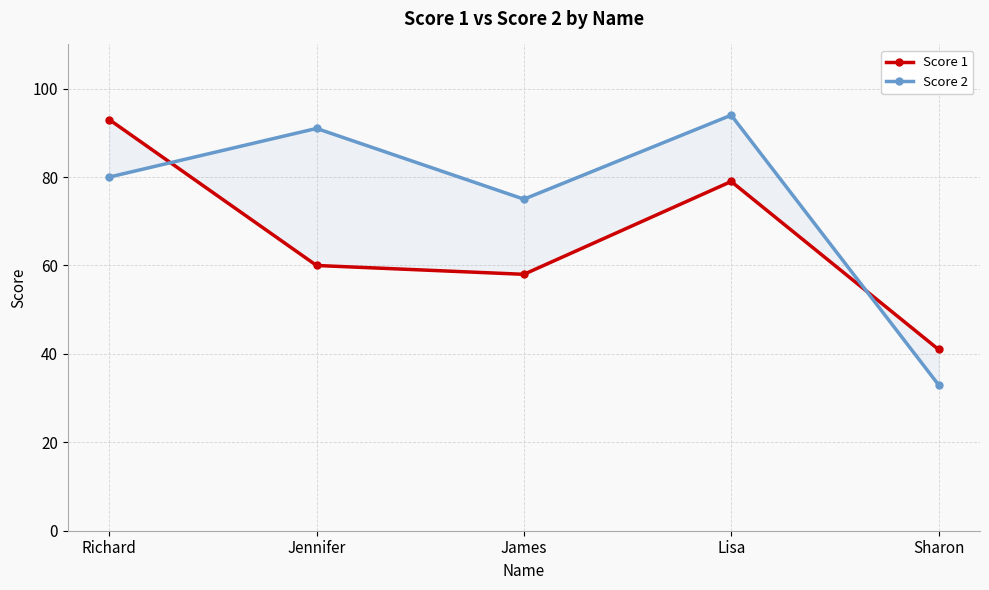

True or false: Score 2 has more than 1 interior local peaks.

True